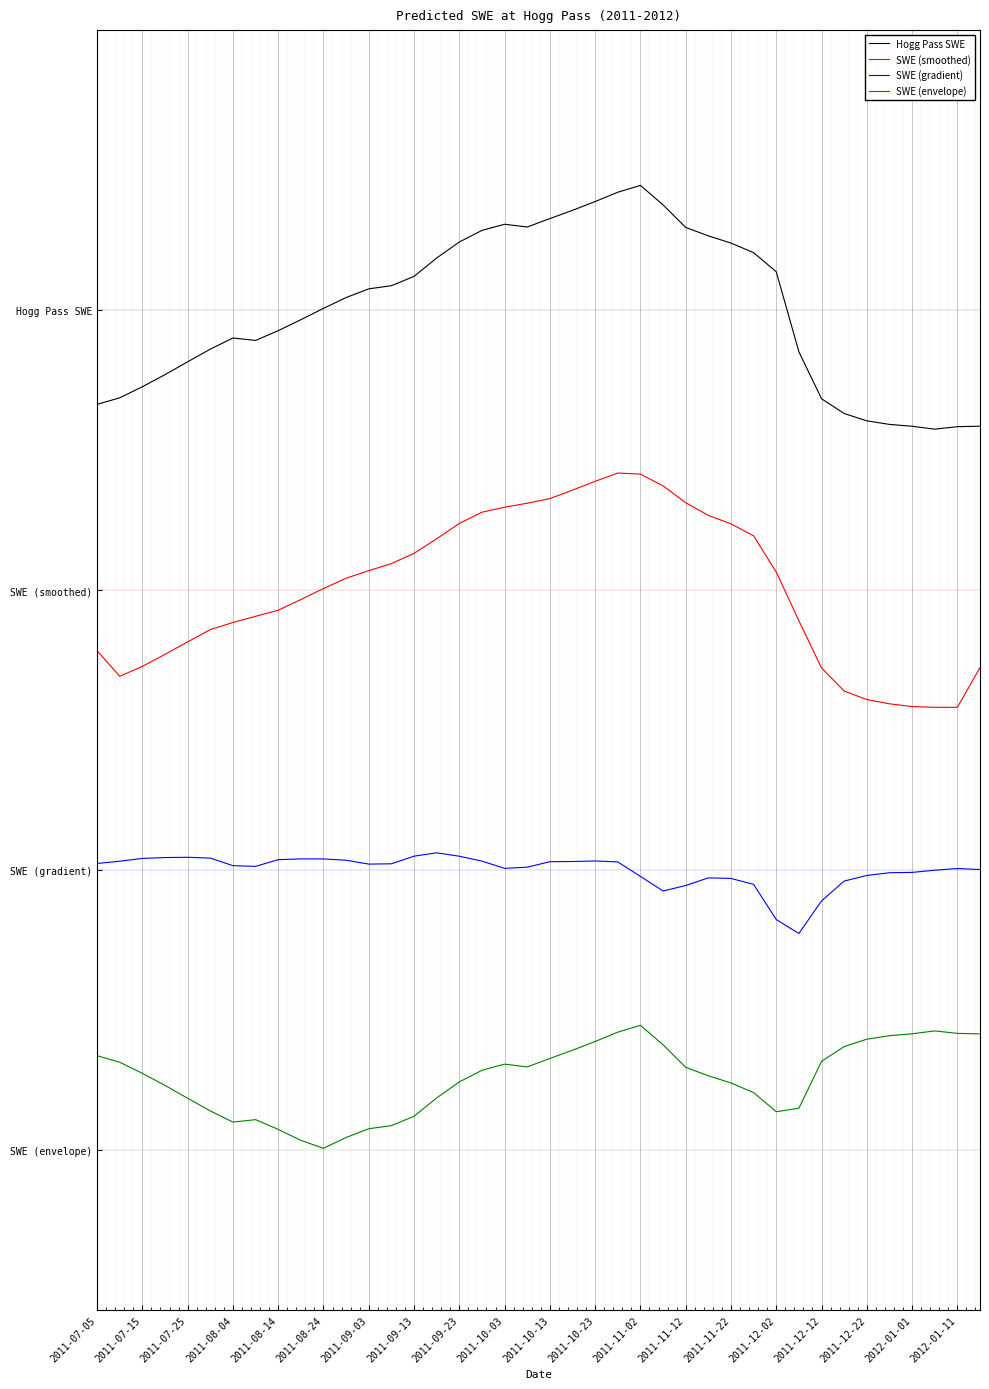

What is the value of the SWE (gradient) point at the 31st from the left?

2.9